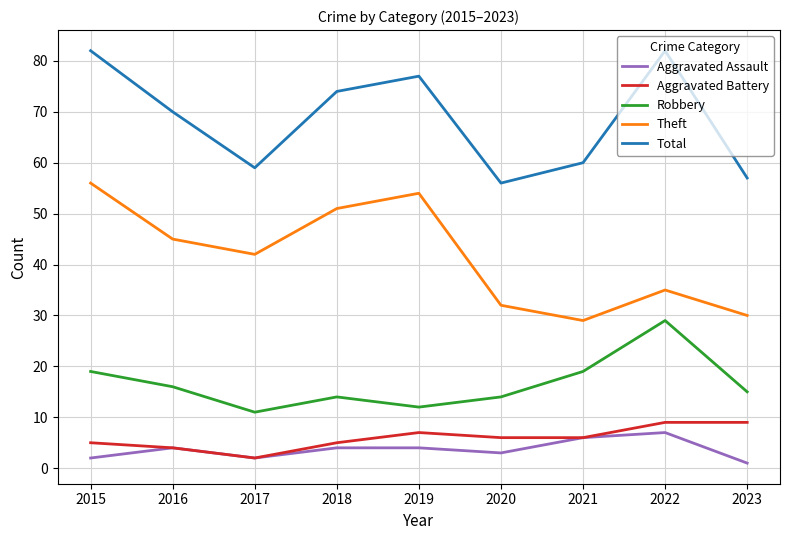

What is the difference between the Aggravated Assault values at 2019 and 2023?

3